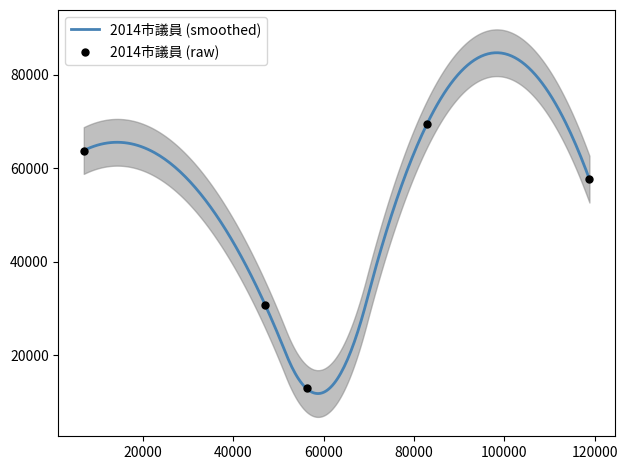

At how many categories does at least one series exceed 66460?

1